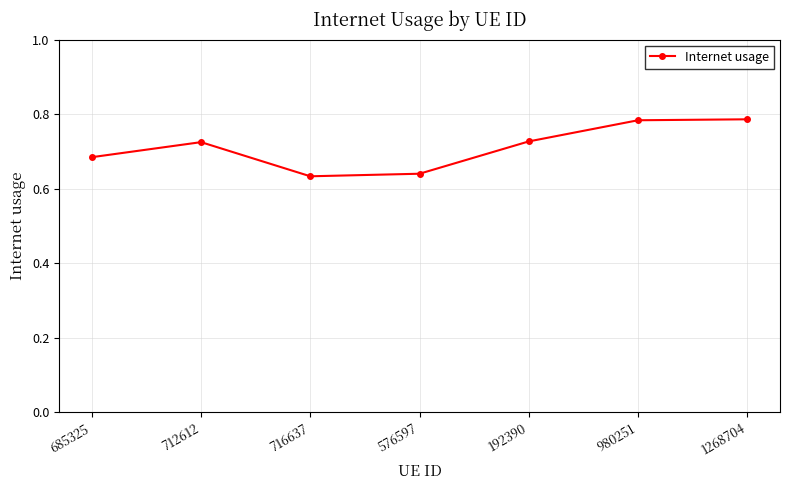

How many values are between 0 and 1?

7